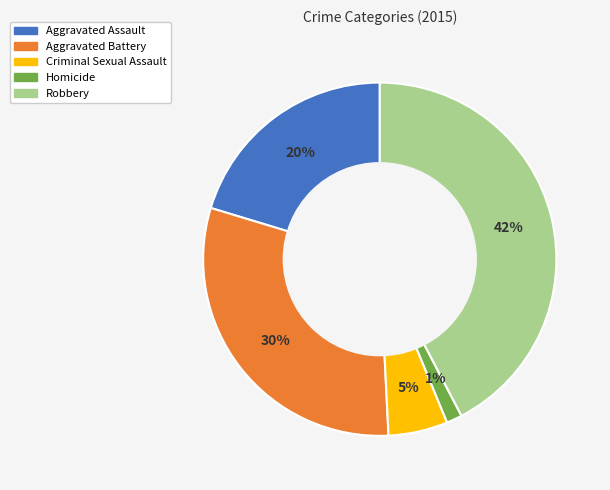

How many segments does this pie chart have?

5